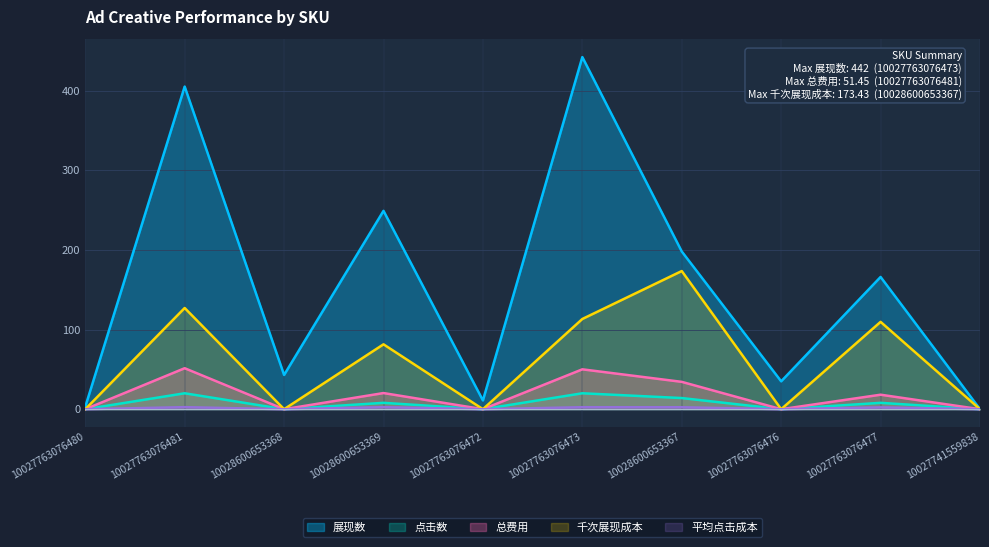

At which category does the chart reach its peak across all series?

10027763076473